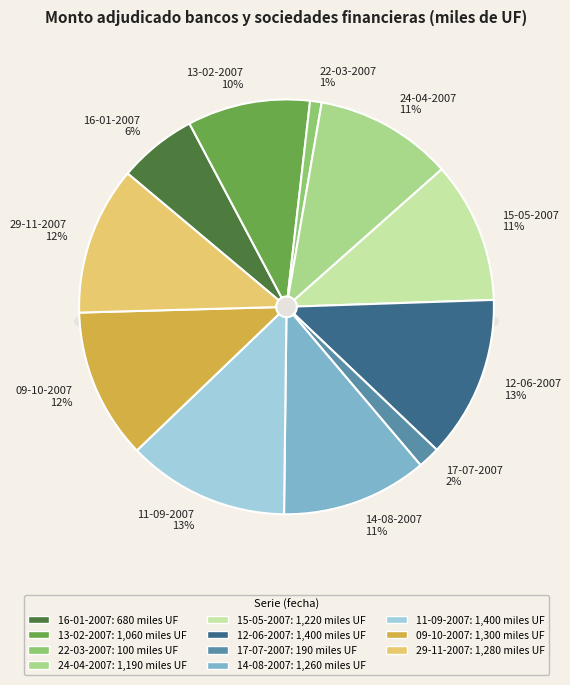

Approximately how many times larger is the value at 16-01-2007 compared to 24-04-2007?

0.6